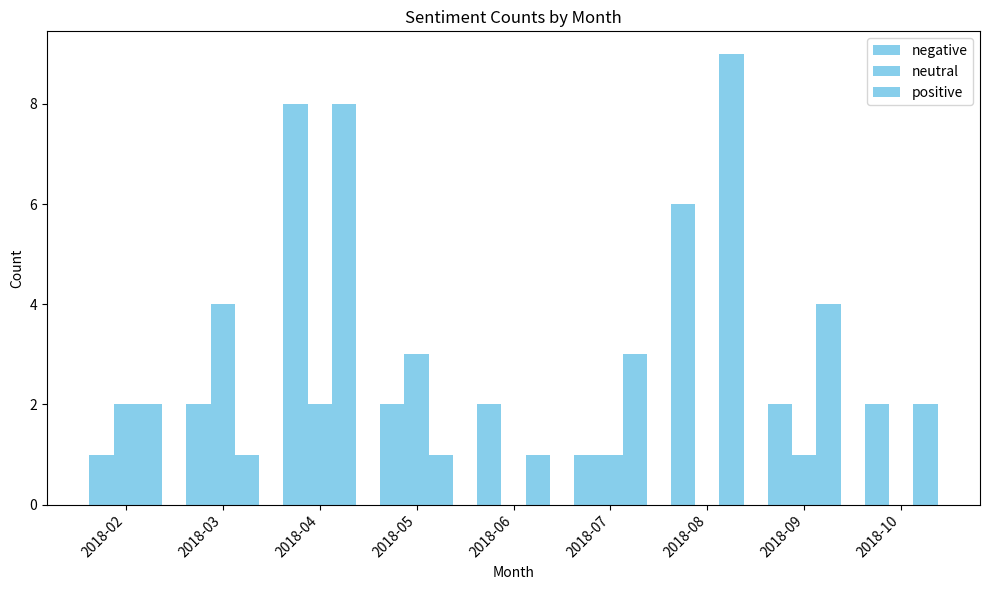

Count the number of data series in this chart.

3